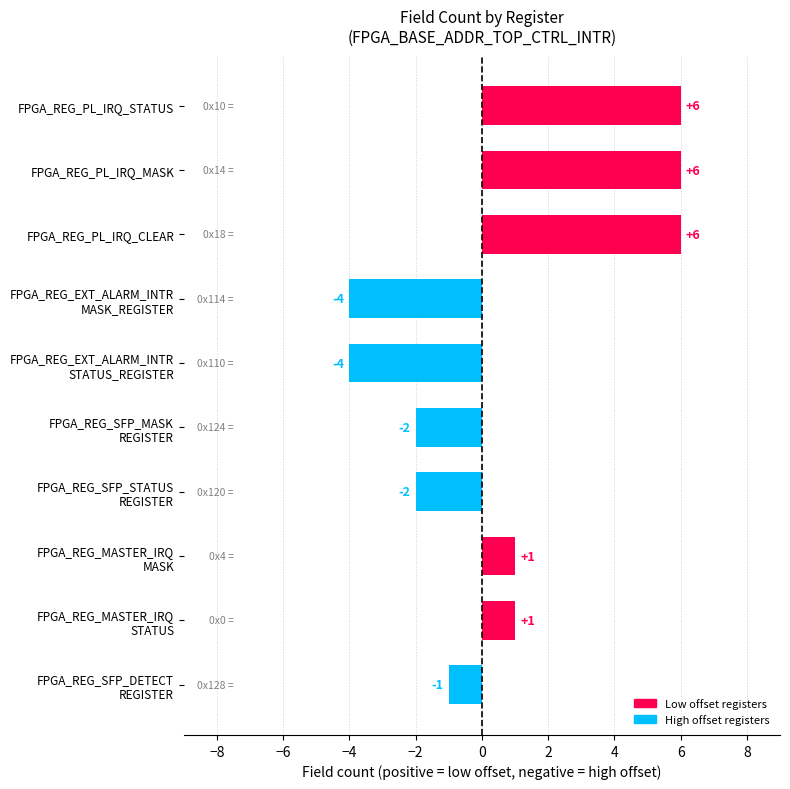

What is the difference between the second highest and minimum values?

10